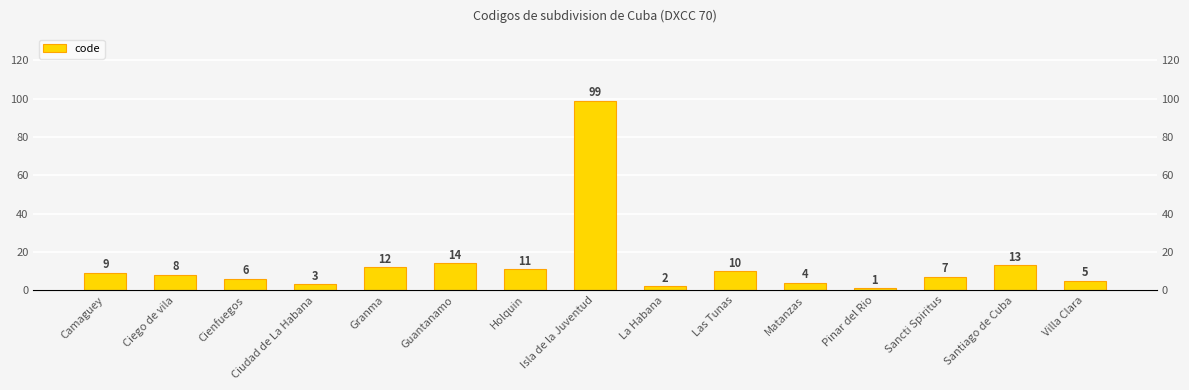

Reading left to right, transcribe all the data shown in this chart.

9	8	6	3	12	14	11	99	2	10	4	1	7	13	5